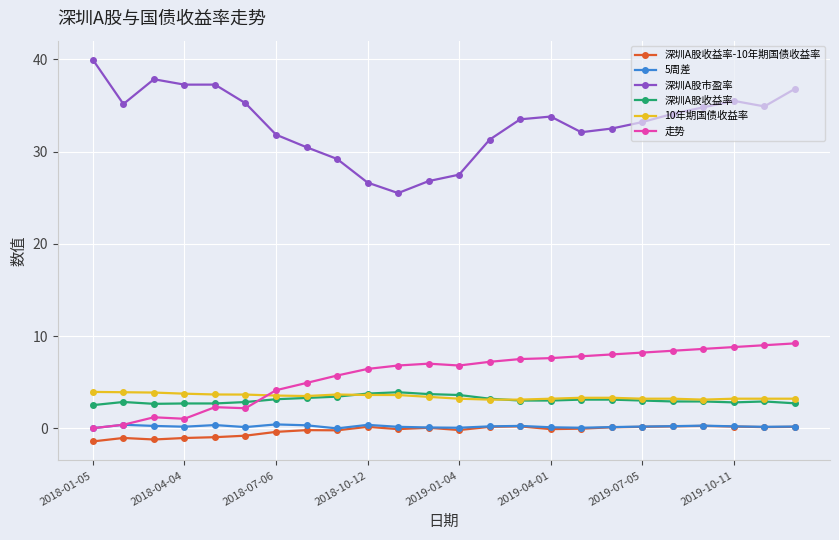

True or false: 深圳A股收益率-10年期国债收益率 and 深圳A股市盈率 intersect in this chart.

False